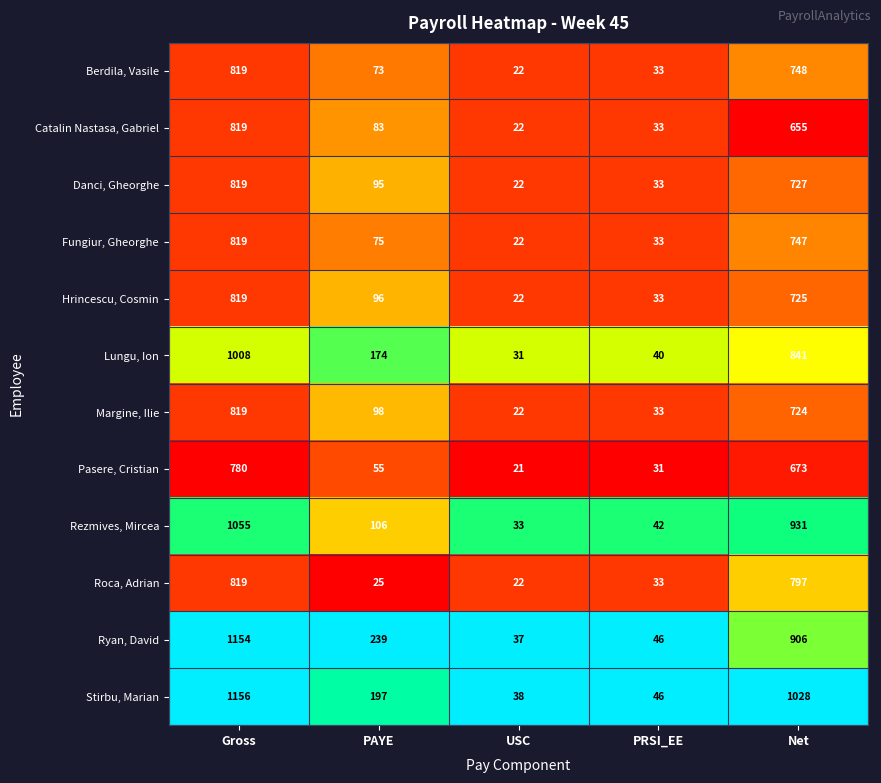

What is the sum of all Pasere, Cristian values?

1560